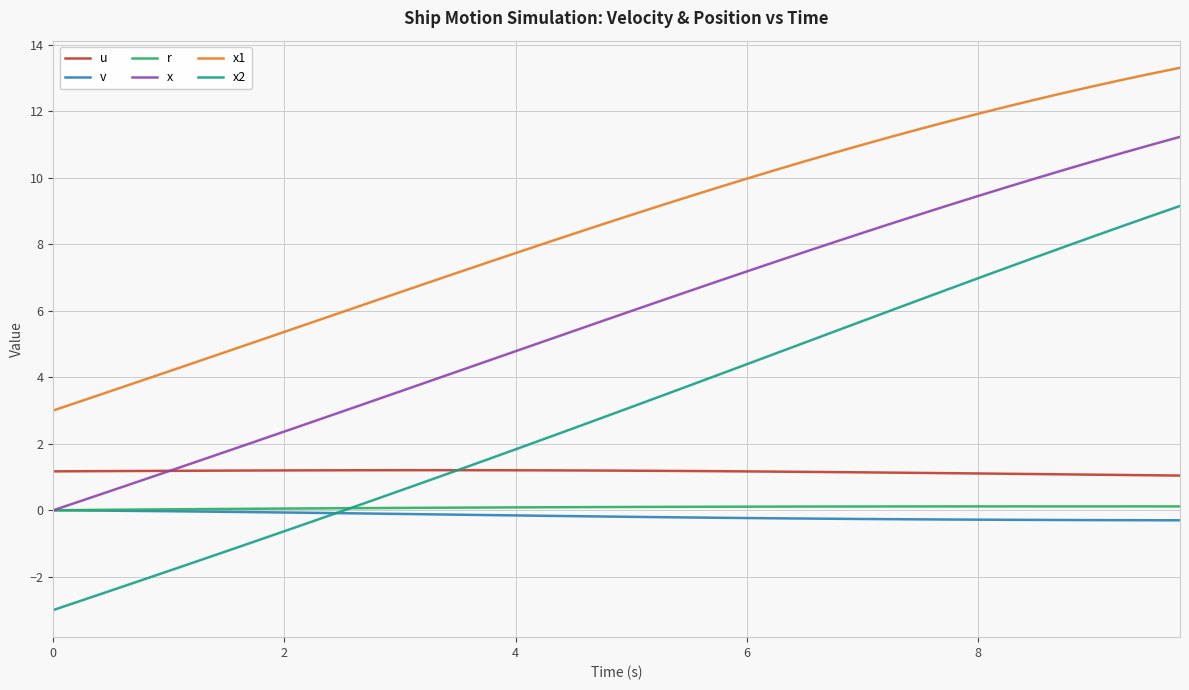

How many series are shown in this chart?

6